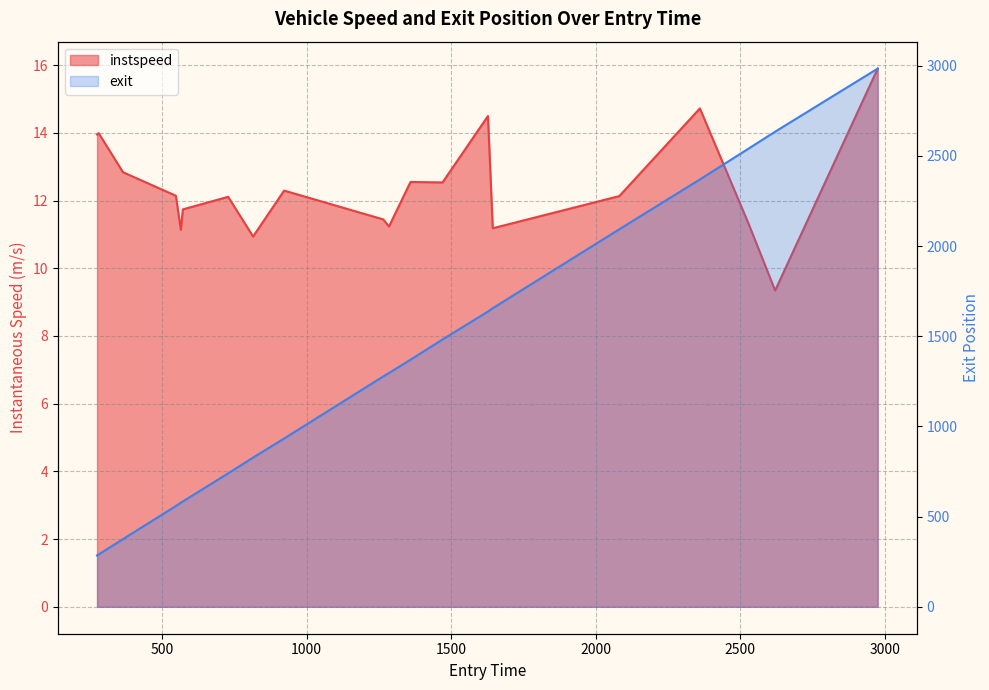

Rank the series by their average value, from lowest to highest.

instspeed, exit